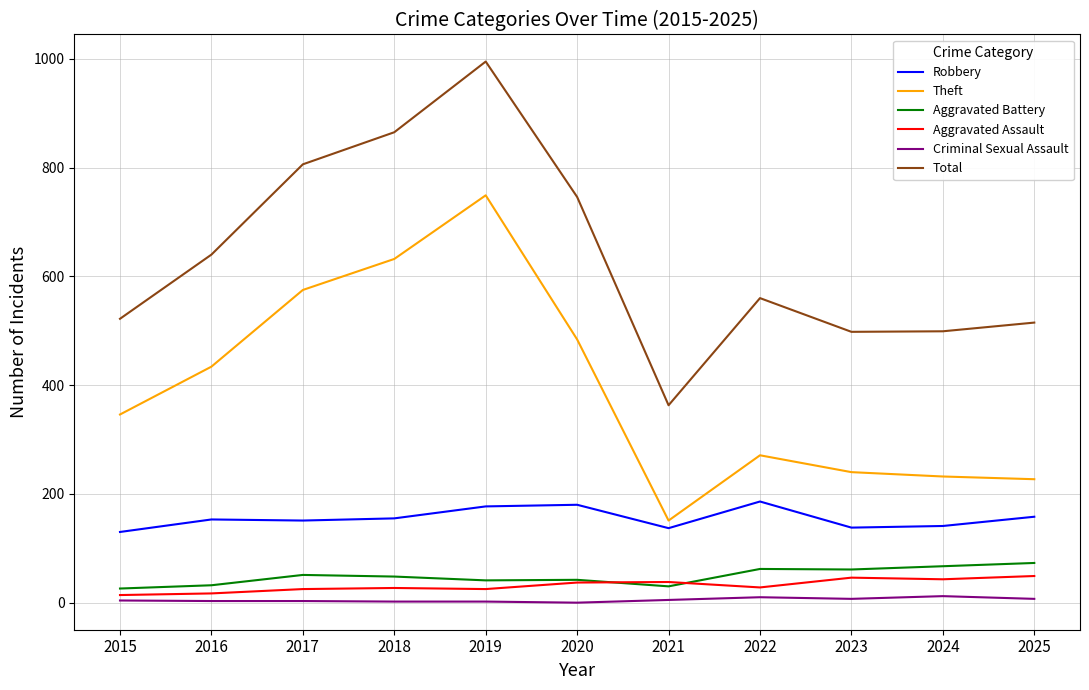

At which category is the sum across all series the highest?

2019